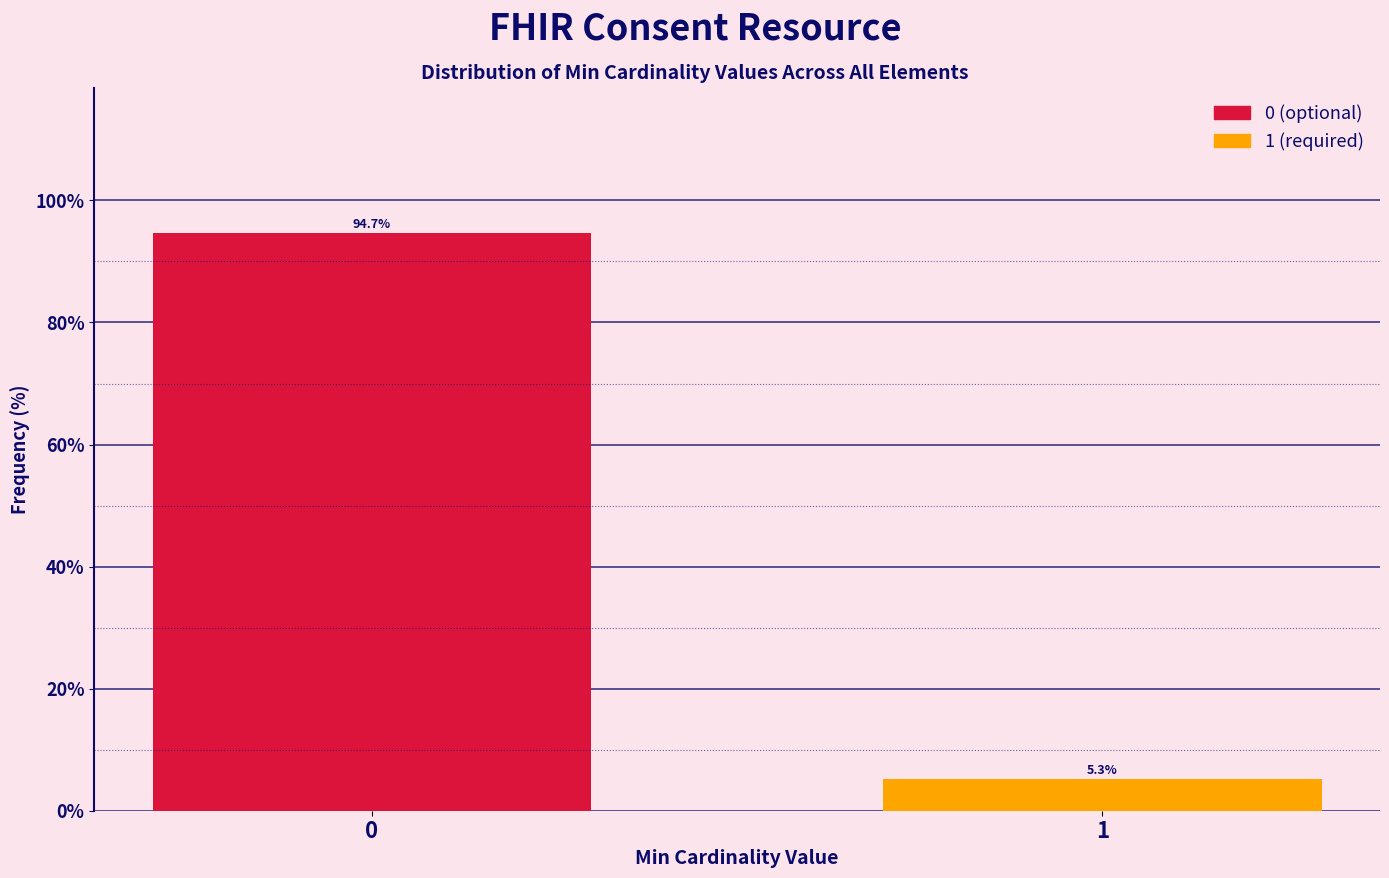

Reading left to right, transcribe all the data shown in this chart.

0=94.7	1=5.3